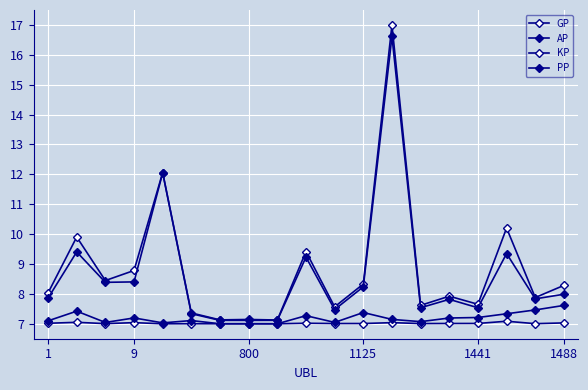

How many lines are shown in the chart?

4